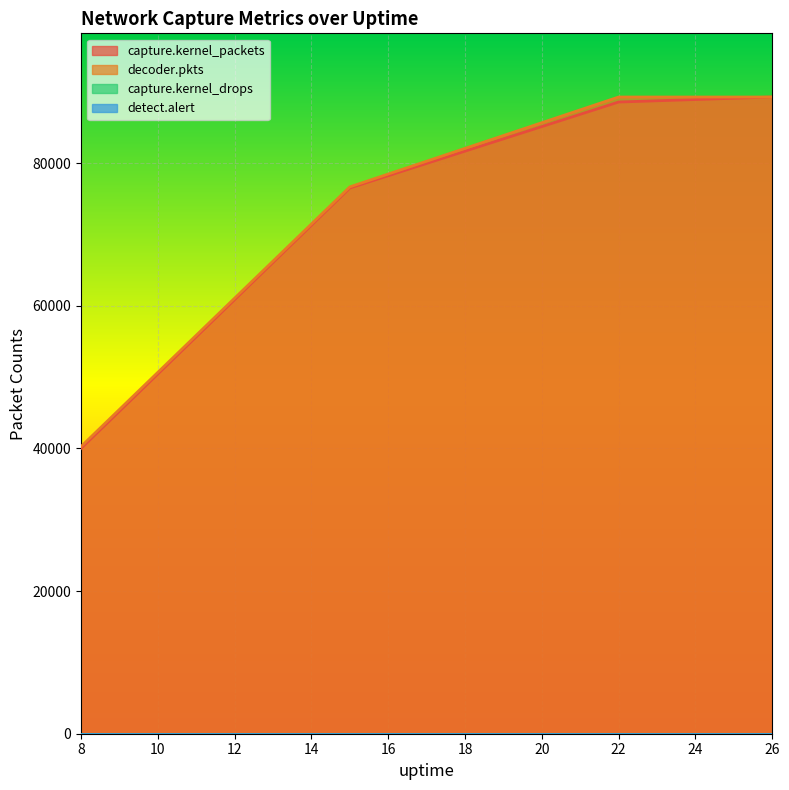

At which category is the sum across all series the highest?

26